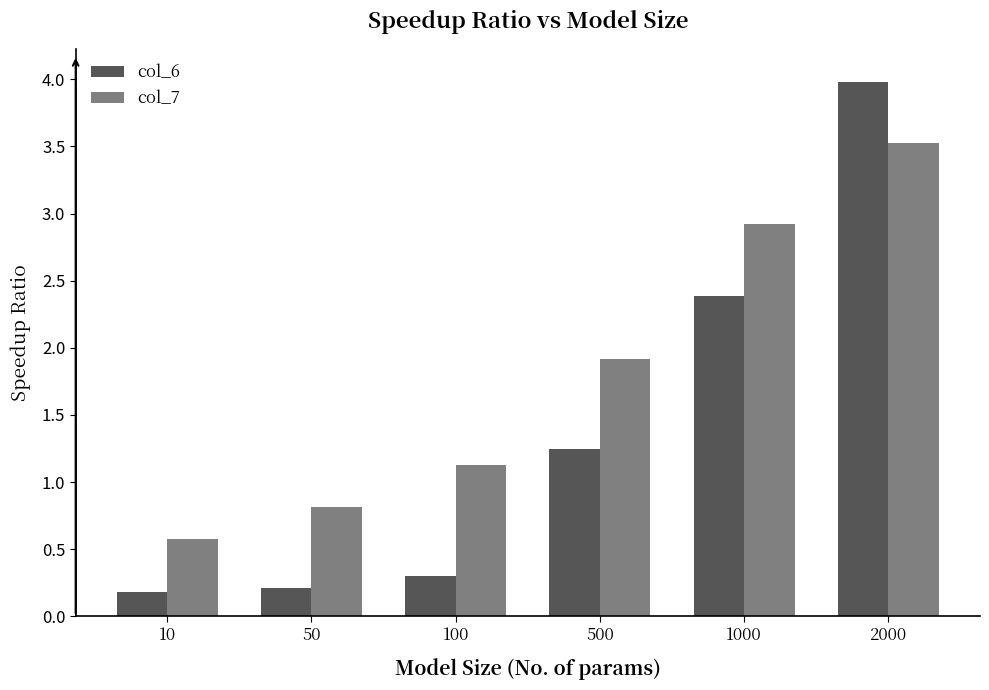

Reading left to right, extract all data points from this chart.

col_6: 10=0.2	50=0.2	100=0.3	500=1.2	1000=2.4	2000=4.0
col_7: 10=0.6	50=0.8	100=1.1	500=1.9	1000=2.9	2000=3.5